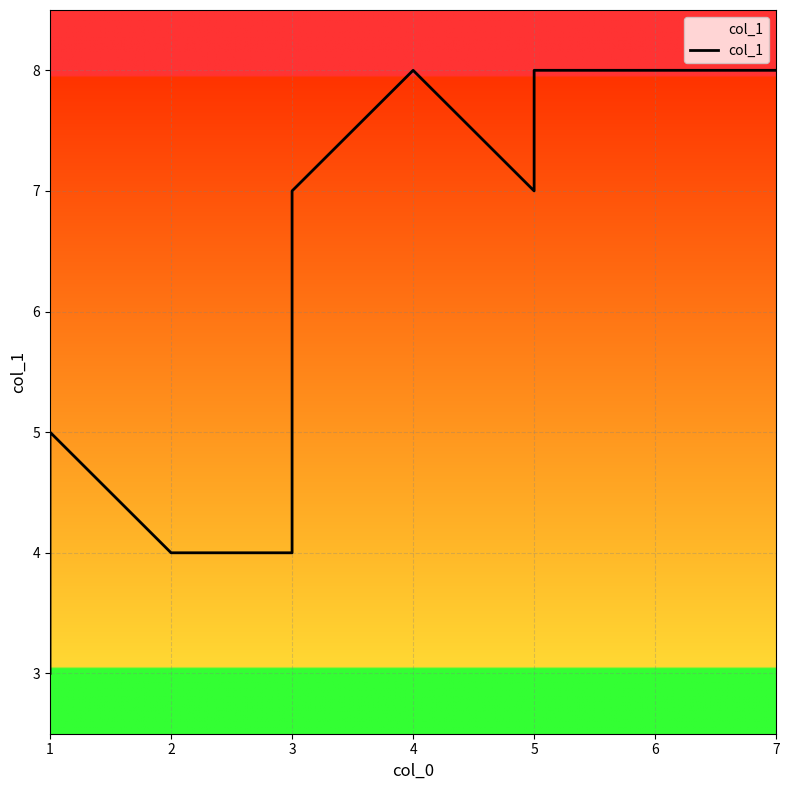

Reading left to right, extract all data points from this chart.

3	4	5	4	4	7	8	7	8	8	8